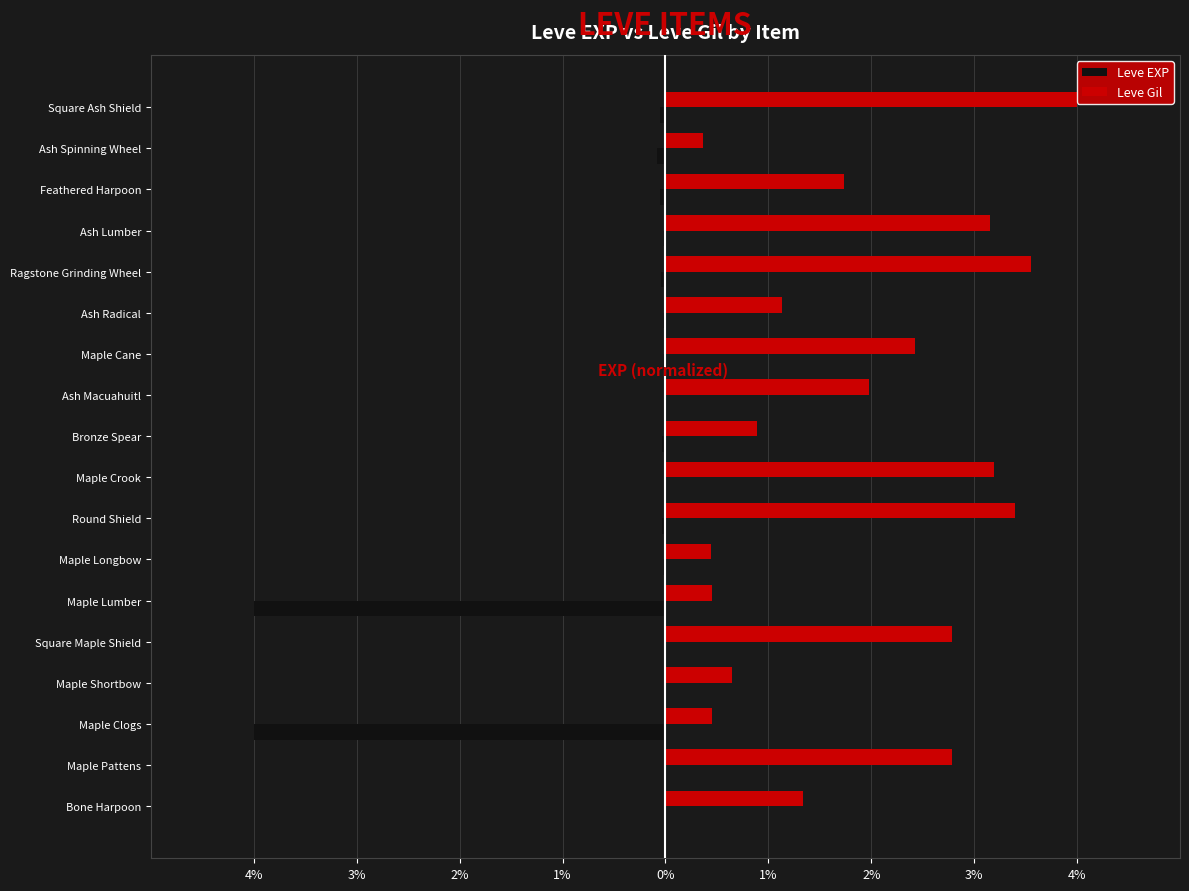

What is the difference between the highest and lowest values at Bronze Spear?

0.9